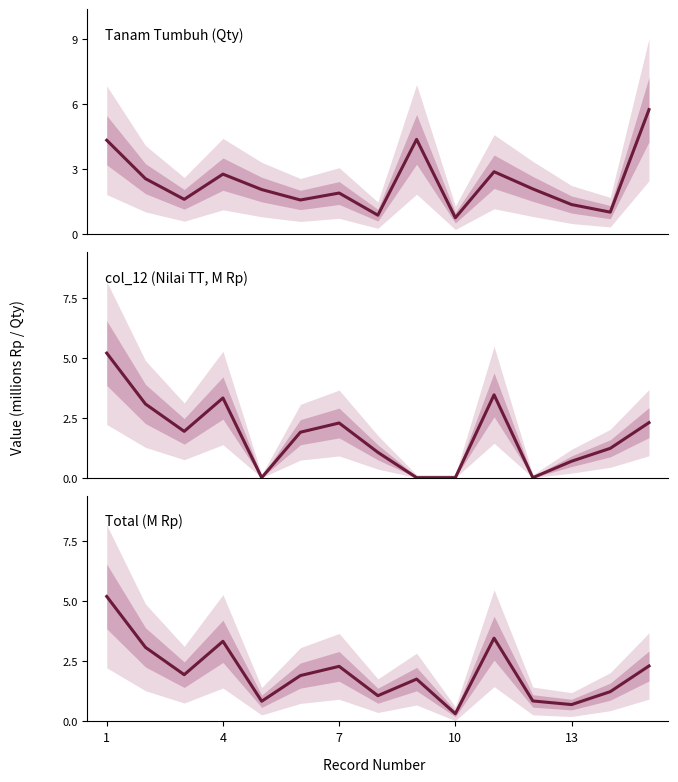

Count the number of data series in this chart.

3